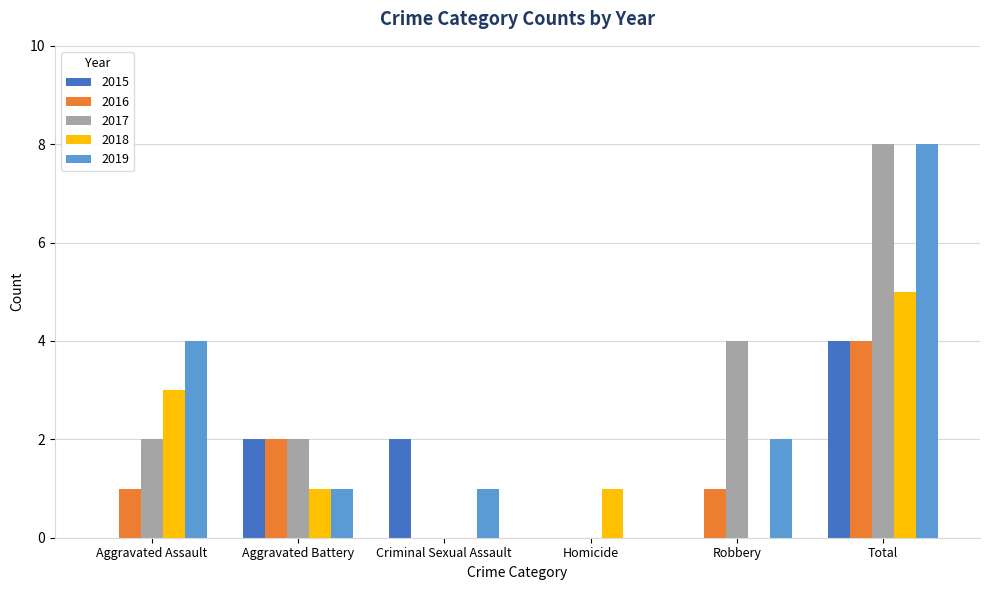

Is the value of 2018 at Criminal Sexual Assault greater than the value of 2015 at Criminal Sexual Assault?

No